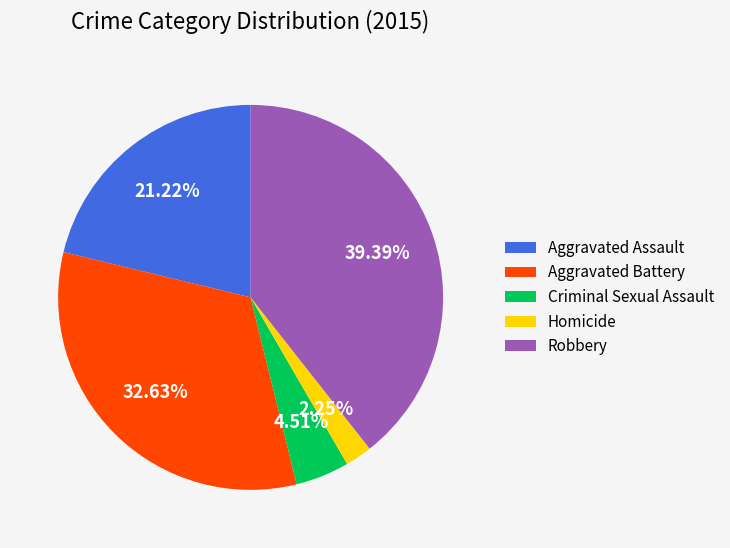

What percentage is the Robbery slice, to the nearest percent?

39%